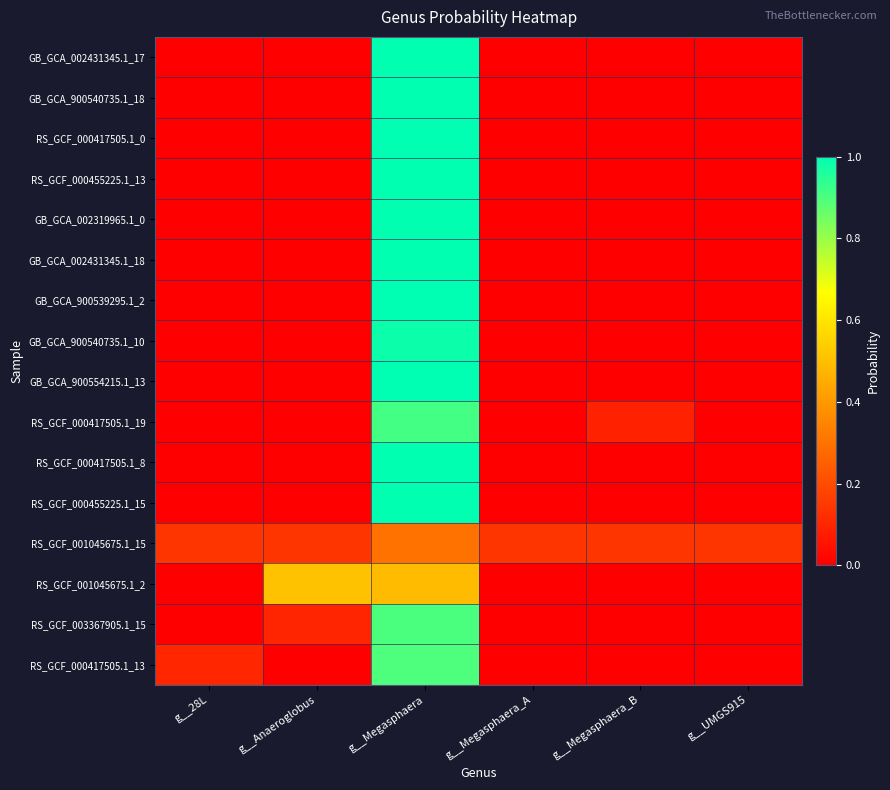

Reading left to right, list all the values displayed in this chart.

GB_GCA_002431345.1_17: g__28L=0.0	g__Anaeroglobus=0.0	g__Megasphaera=1.0	g__Megasphaera_A=0.0	g__Megasphaera_B=0.0	g__UMGS915=0.0
GB_GCA_900540735.1_18: g__28L=0.0	g__Anaeroglobus=0.0	g__Megasphaera=1.0	g__Megasphaera_A=0.0	g__Megasphaera_B=0.0	g__UMGS915=0.0
RS_GCF_000417505.1_0: g__28L=0.0	g__Anaeroglobus=0.0	g__Megasphaera=1.0	g__Megasphaera_A=0.0	g__Megasphaera_B=0.0	g__UMGS915=0.0
RS_GCF_000455225.1_13: g__28L=0.0	g__Anaeroglobus=0.0	g__Megasphaera=1.0	g__Megasphaera_A=0.0	g__Megasphaera_B=0.0	g__UMGS915=0.0
GB_GCA_002319965.1_0: g__28L=0.0	g__Anaeroglobus=0.0	g__Megasphaera=1.0	g__Megasphaera_A=0.0	g__Megasphaera_B=0.0	g__UMGS915=0.0
GB_GCA_002431345.1_18: g__28L=0.0	g__Anaeroglobus=0.0	g__Megasphaera=1.0	g__Megasphaera_A=0.0	g__Megasphaera_B=0.0	g__UMGS915=0.0
GB_GCA_900539295.1_2: g__28L=0.0	g__Anaeroglobus=0.0	g__Megasphaera=1.0	g__Megasphaera_A=0.0	g__Megasphaera_B=0.0	g__UMGS915=0.0
GB_GCA_900540735.1_10: g__28L=0.0	g__Anaeroglobus=0.0	g__Megasphaera=1.0	g__Megasphaera_A=0.0	g__Megasphaera_B=0.0	g__UMGS915=0.0
GB_GCA_900554215.1_13: g__28L=0.0	g__Anaeroglobus=0.0	g__Megasphaera=1.0	g__Megasphaera_A=0.0	g__Megasphaera_B=0.0	g__UMGS915=0.0
RS_GCF_000417505.1_19: g__28L=0.0	g__Anaeroglobus=0.0	g__Megasphaera=0.9	g__Megasphaera_A=0.0	g__Megasphaera_B=0.1	g__UMGS915=0.0
RS_GCF_000417505.1_8: g__28L=0.0	g__Anaeroglobus=0.0	g__Megasphaera=1.0	g__Megasphaera_A=0.0	g__Megasphaera_B=0.0	g__UMGS915=0.0
RS_GCF_000455225.1_15: g__28L=0.0	g__Anaeroglobus=0.0	g__Megasphaera=1.0	g__Megasphaera_A=0.0	g__Megasphaera_B=0.0	g__UMGS915=0.0
RS_GCF_001045675.1_15: g__28L=0.1	g__Anaeroglobus=0.1	g__Megasphaera=0.3	g__Megasphaera_A=0.1	g__Megasphaera_B=0.1	g__UMGS915=0.1
RS_GCF_001045675.1_2: g__28L=0.0	g__Anaeroglobus=0.5	g__Megasphaera=0.5	g__Megasphaera_A=0.0	g__Megasphaera_B=0.0	g__UMGS915=0.0
RS_GCF_003367905.1_15: g__28L=0.0	g__Anaeroglobus=0.1	g__Megasphaera=0.9	g__Megasphaera_A=0.0	g__Megasphaera_B=0.0	g__UMGS915=0.0
RS_GCF_000417505.1_13: g__28L=0.1	g__Anaeroglobus=0.0	g__Megasphaera=0.9	g__Megasphaera_A=0.0	g__Megasphaera_B=0.0	g__UMGS915=0.0